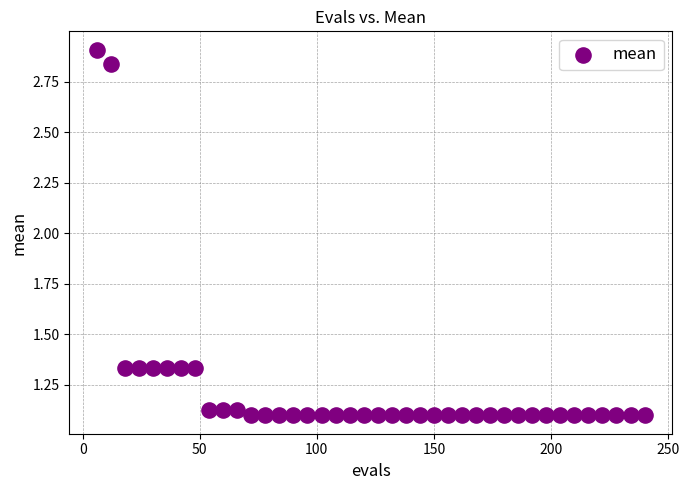

What is the range of X values (max minus min)?

234.0